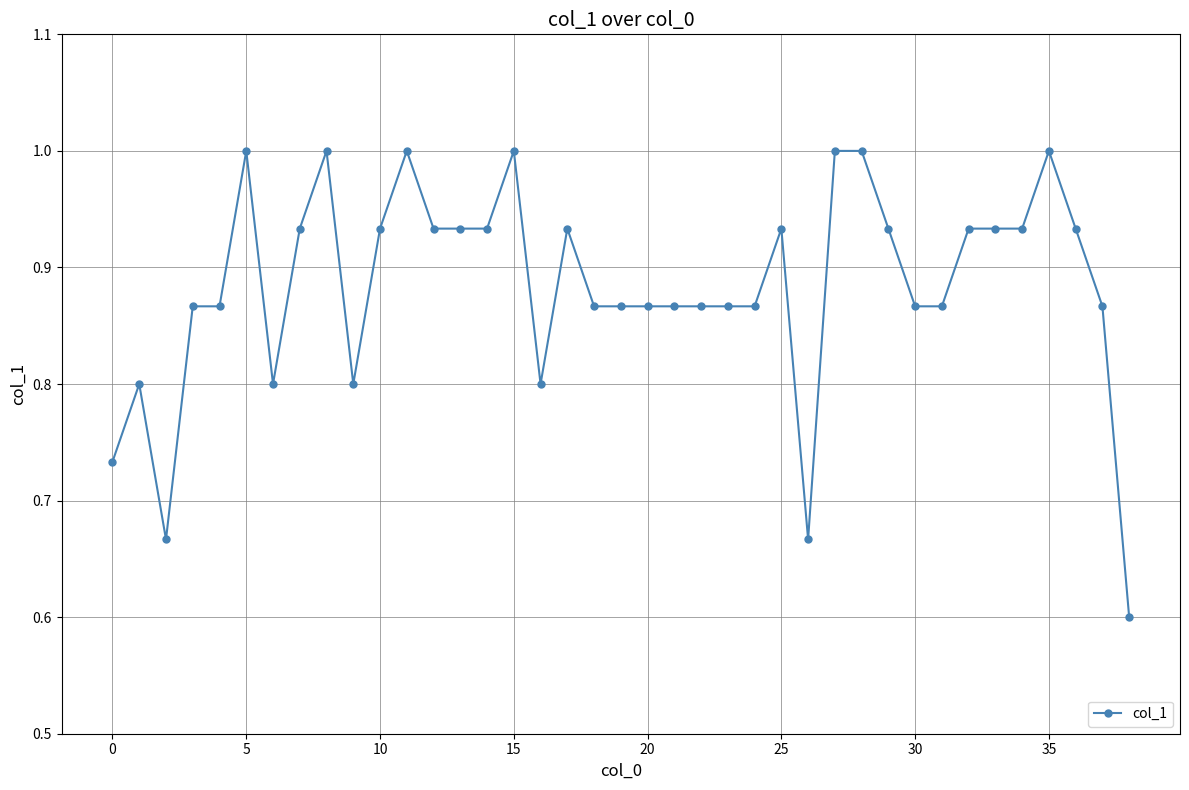

What is the difference between the maximum and minimum values?

0.4